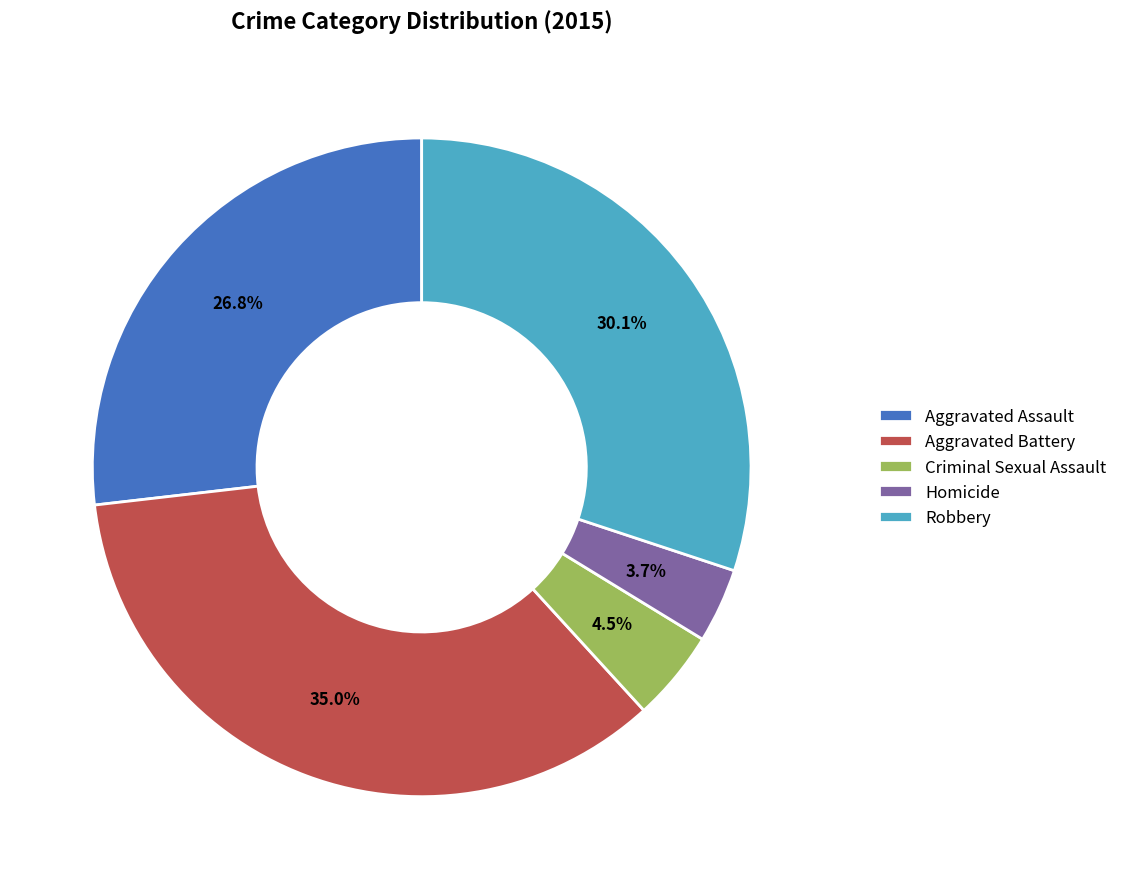

What percentage is NOT represented by Aggravated Assault?

73.2%